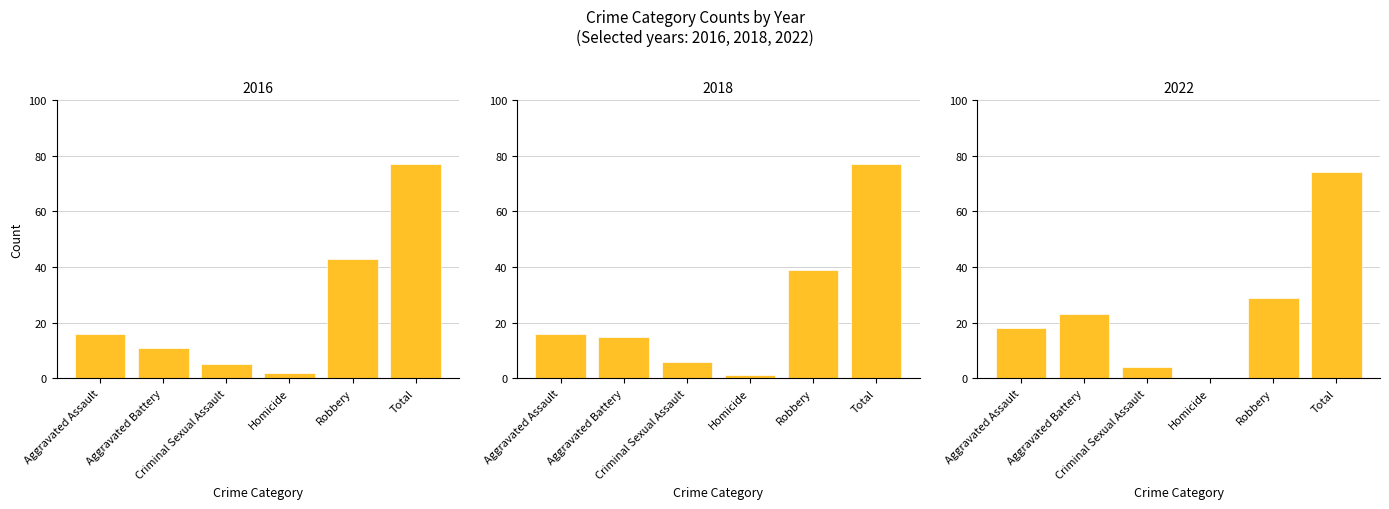

True or false: 2016 has a value of 77 at Total.

True